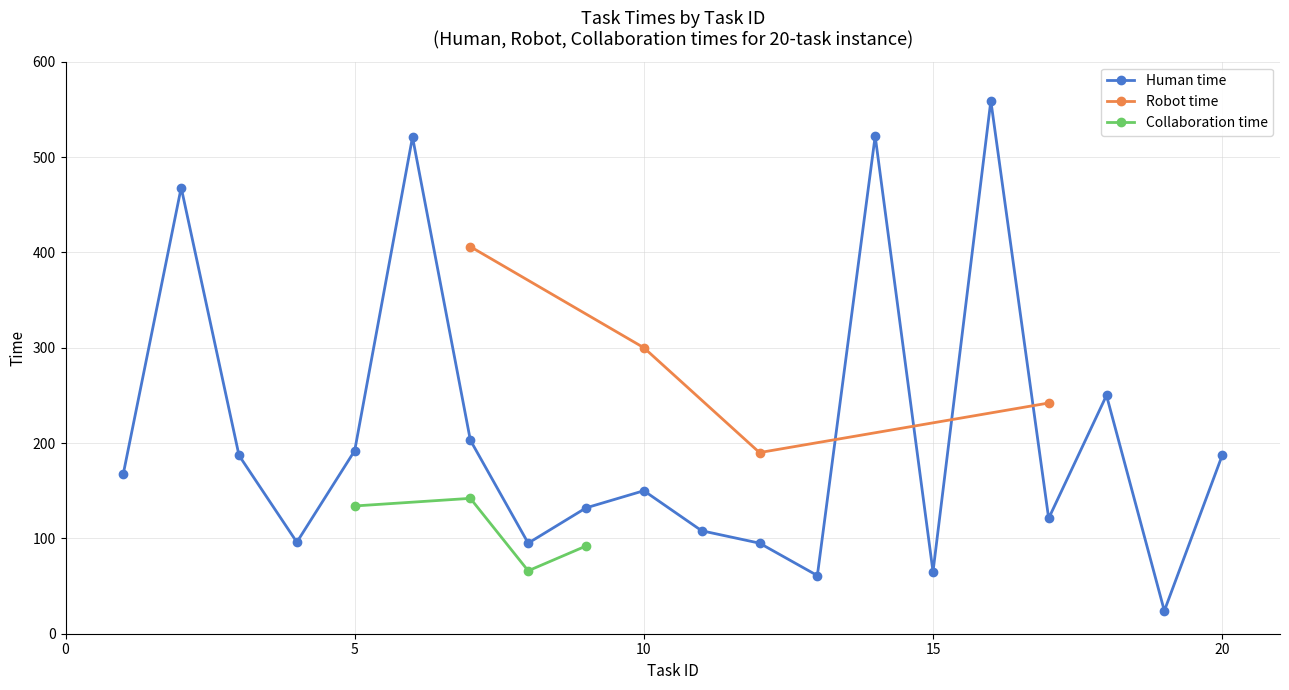

Reading left to right, what are all the values shown in this chart?

Human time: 168	468	187	96	192	521	203	95	132	150	108	95	61	522	65	559	121	250	24	187
Robot time: -1	-1	-1	-1	-1	-1	406	-1	-1	300	-1	190	-1	-1	-1	-1	242	-1	-1	-1
Collaboration time: -1	-1	-1	-1	134	-1	142	66	92	-1	-1	-1	-1	-1	-1	-1	-1	-1	-1	-1